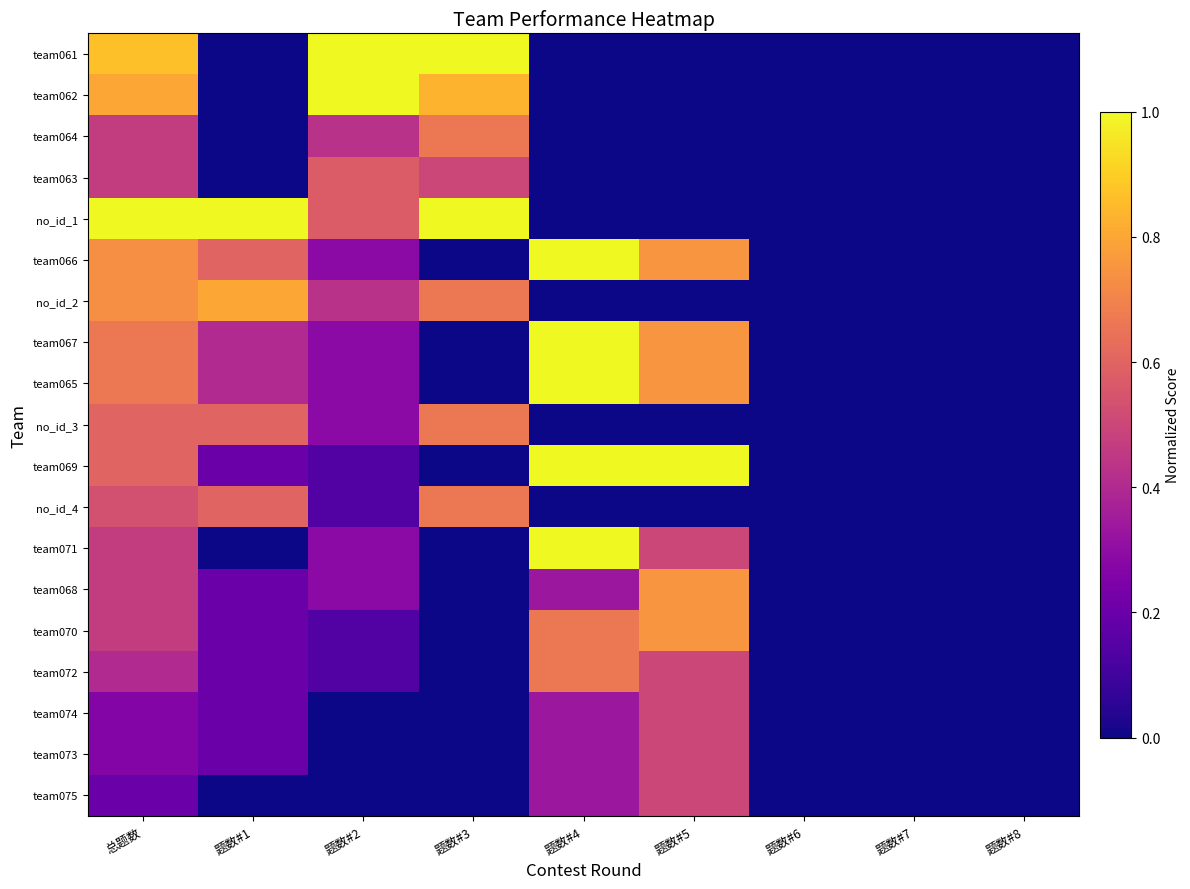

How many distinct data groups are displayed?

19